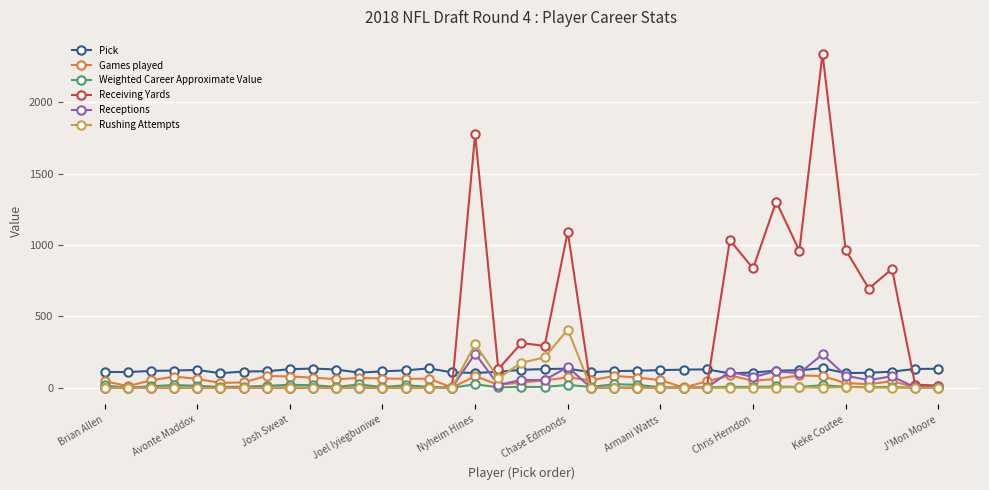

Which series has the widest spread of values?

Receiving Yards